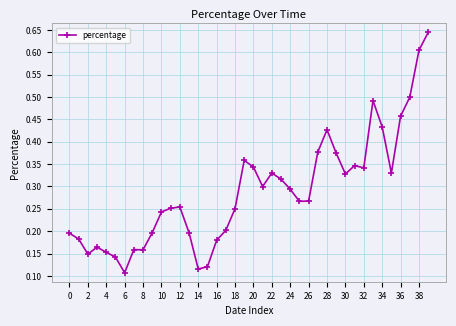

True or false: there are more than 0 points higher than both neighbors.

True